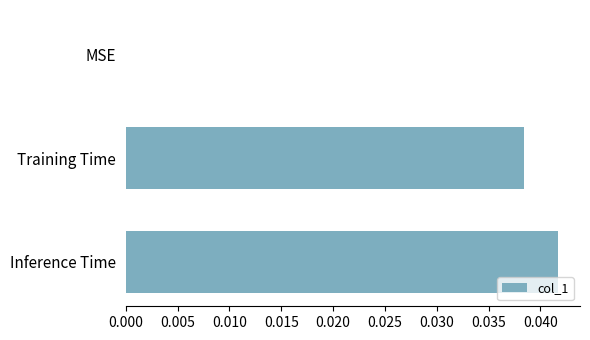

How many series are shown in this chart?

1